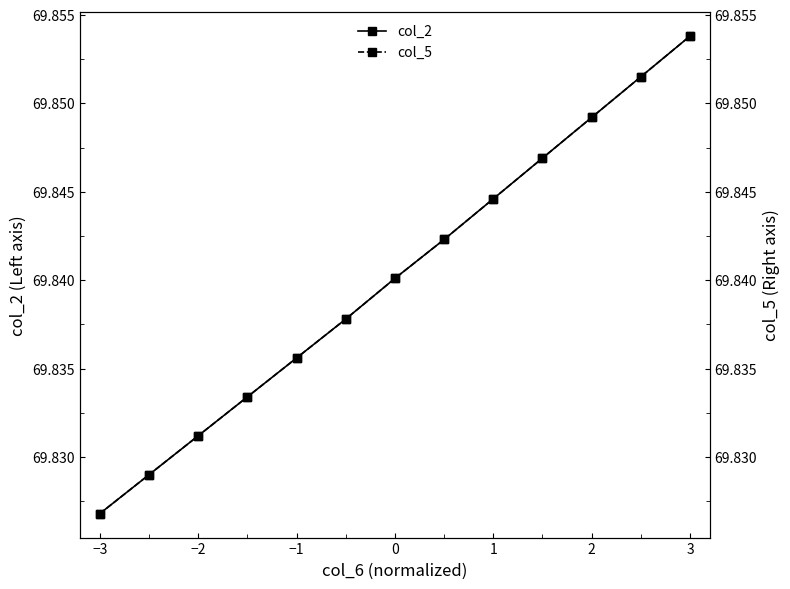

What is the smallest value displayed?

69.8